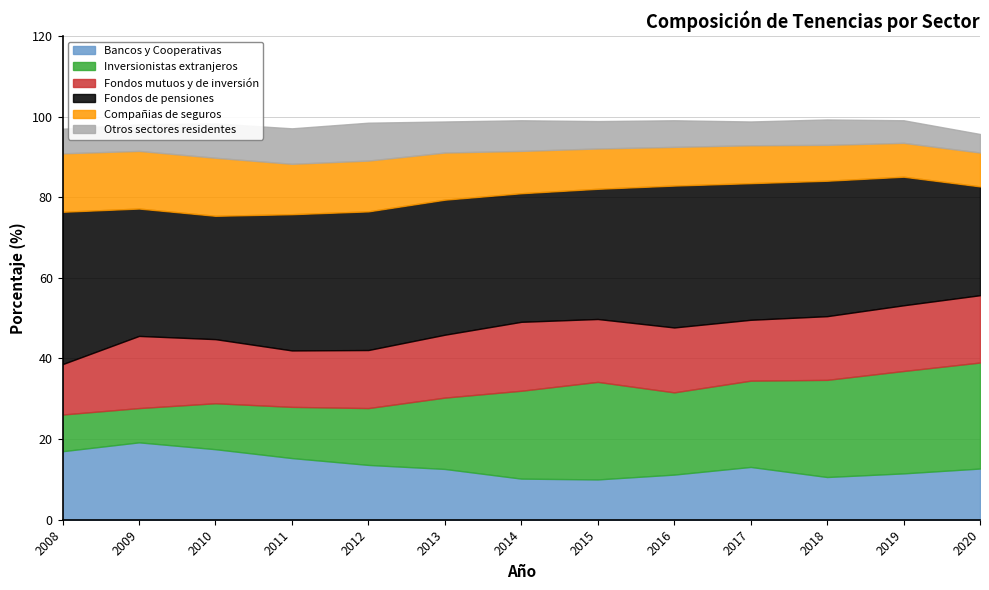

Is the value of Inversionistas extranjeros at 2013 greater than the value of Compañias de seguros at 2017?

Yes